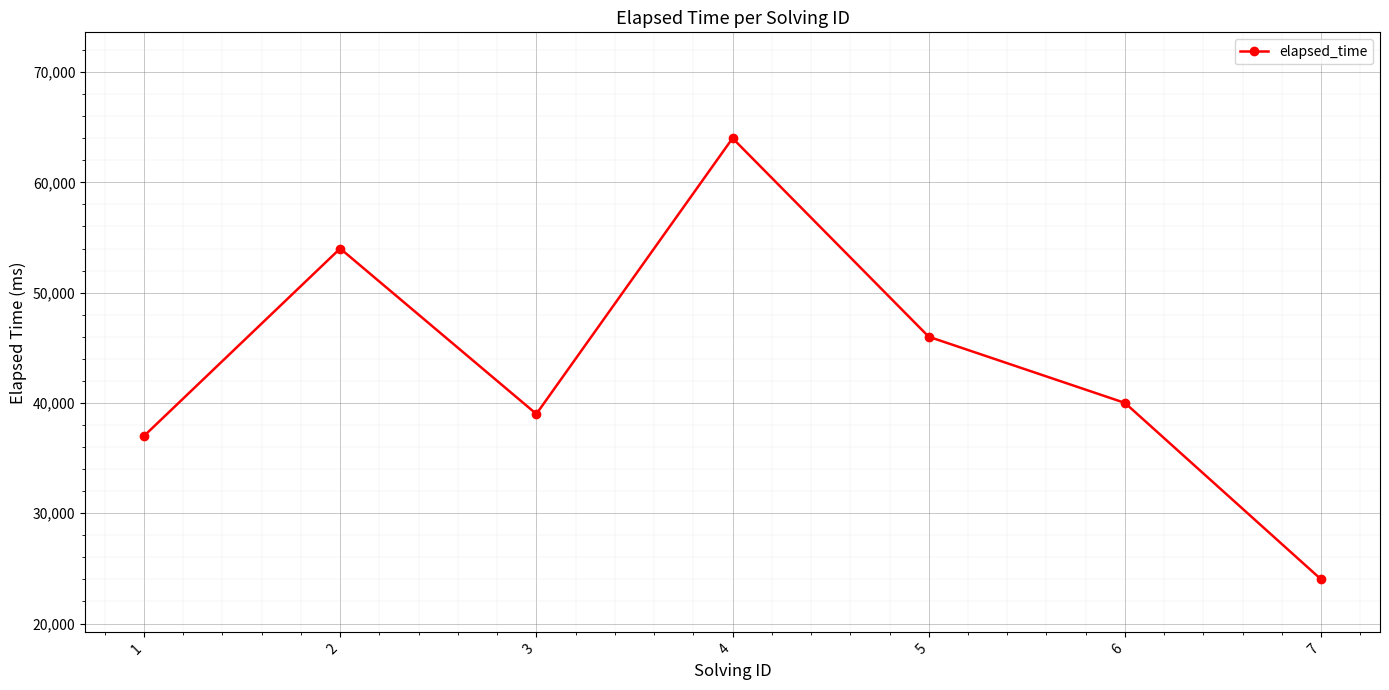

Which has a higher value, 6 or 4?

4